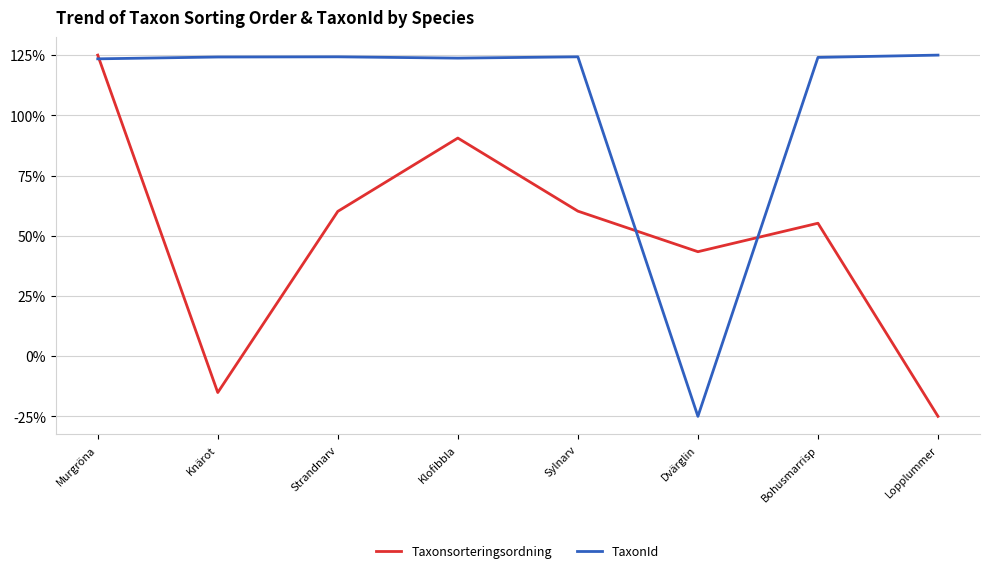

Is the value of Taxonsorteringsordning at Dvärglin greater than the value of TaxonId at Dvärglin?

Yes